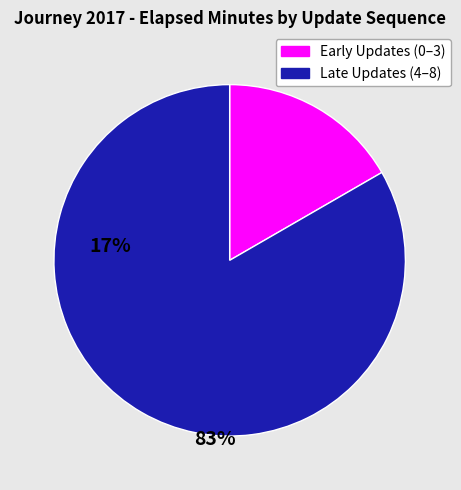

Does any single category account for the majority?

Yes